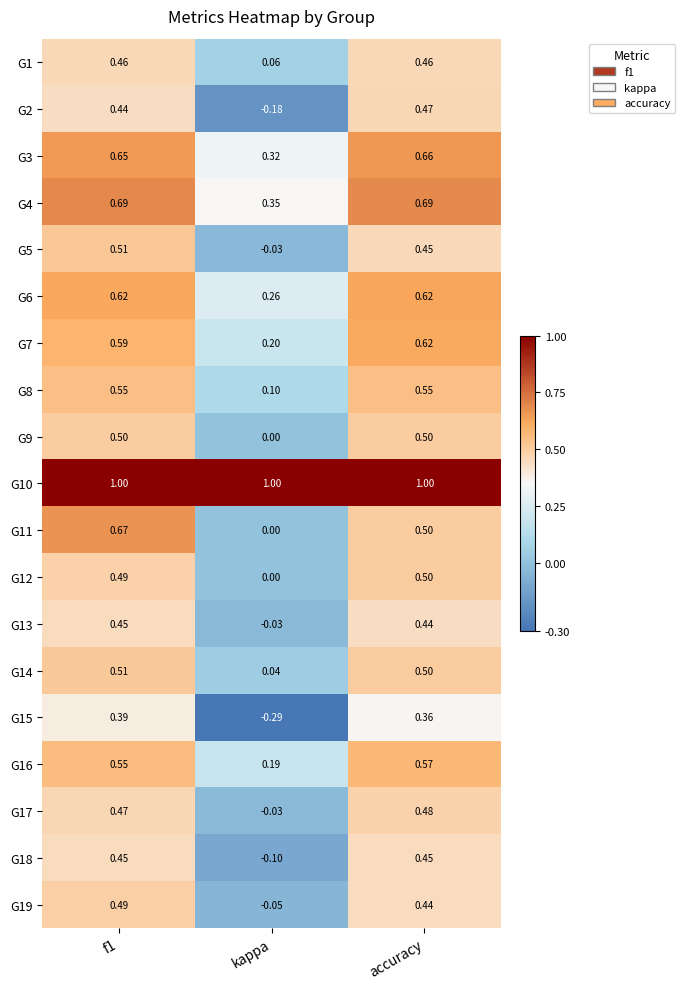

At which label does G18 reach its minimum?

kappa